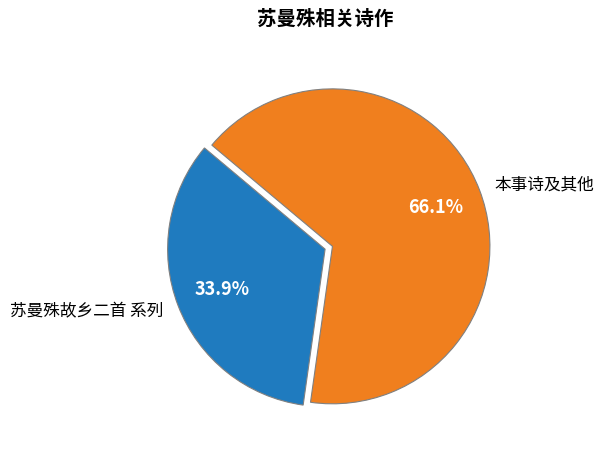

Is there any slice that represents more than half of the pie?

Yes